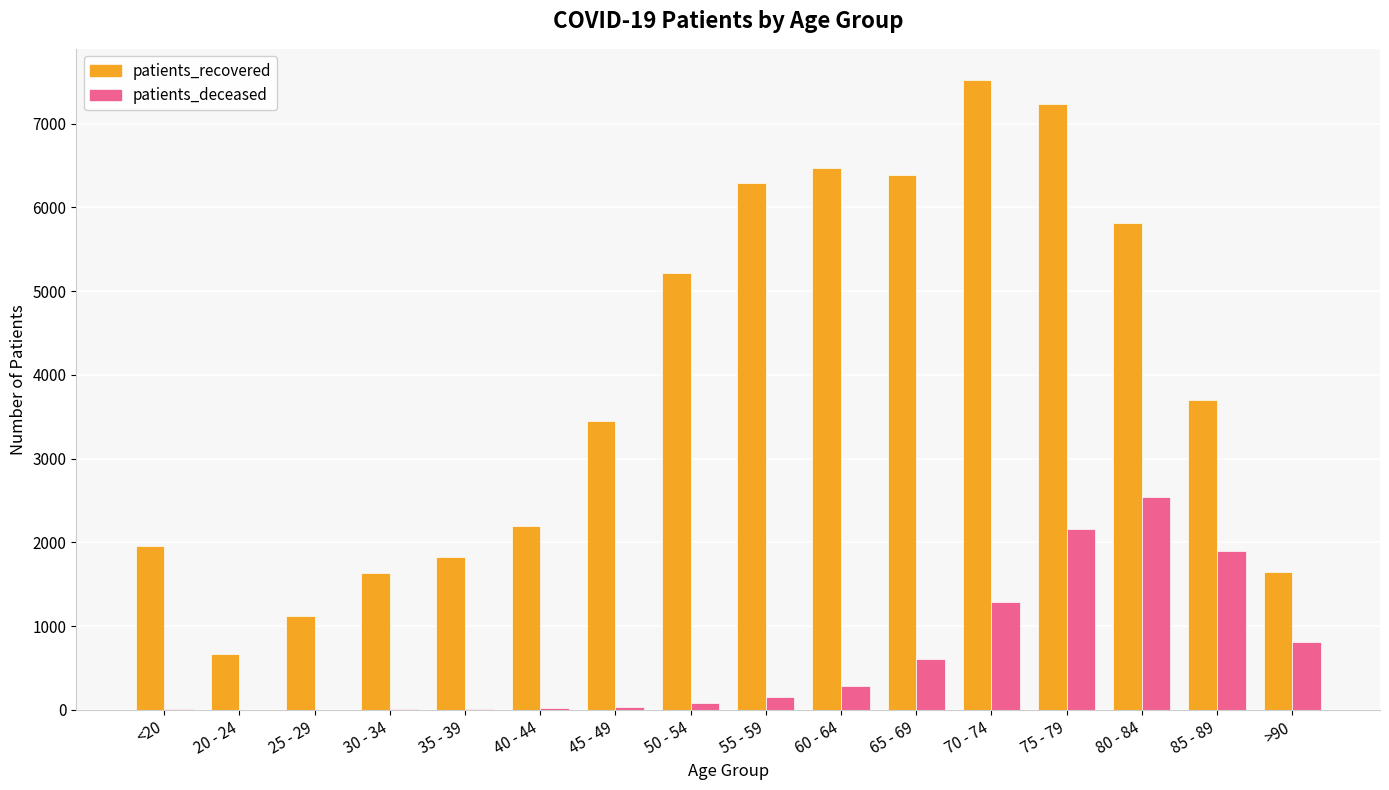

The value of patients_recovered at <20 is 1953. True or false?

True